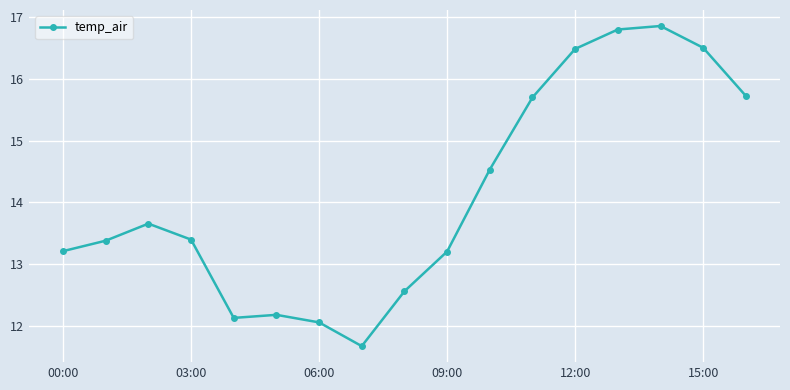

Reading left to right, list all the values displayed in this chart.

13.2	13.4	13.7	13.4	12.1	12.2	12.1	11.7	12.6	13.2	14.5	15.7	16.5	16.8	16.9	16.5	15.7